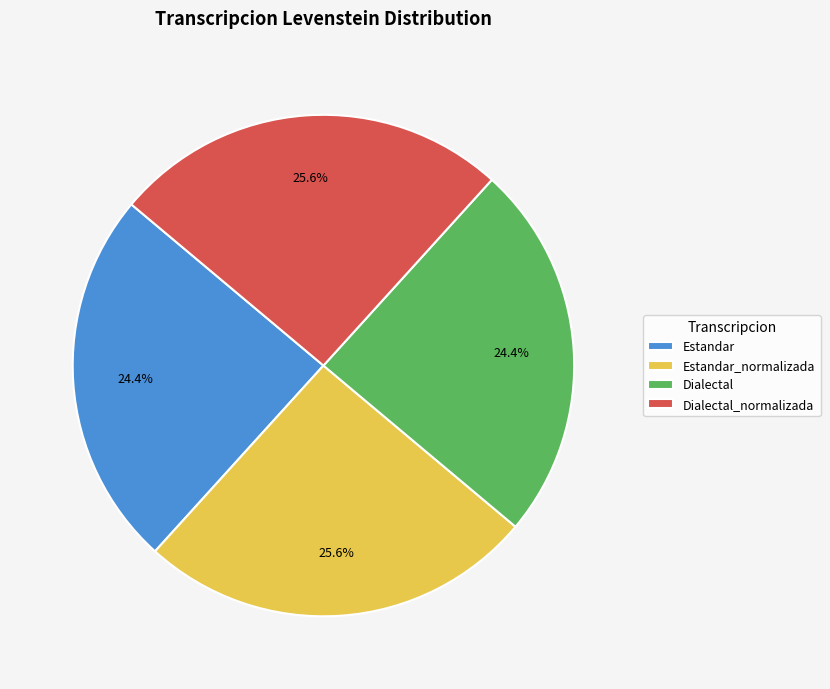

Approximately how many times larger is the value at Estandar_normalizada compared to Dialectal_normalizada?

1.0